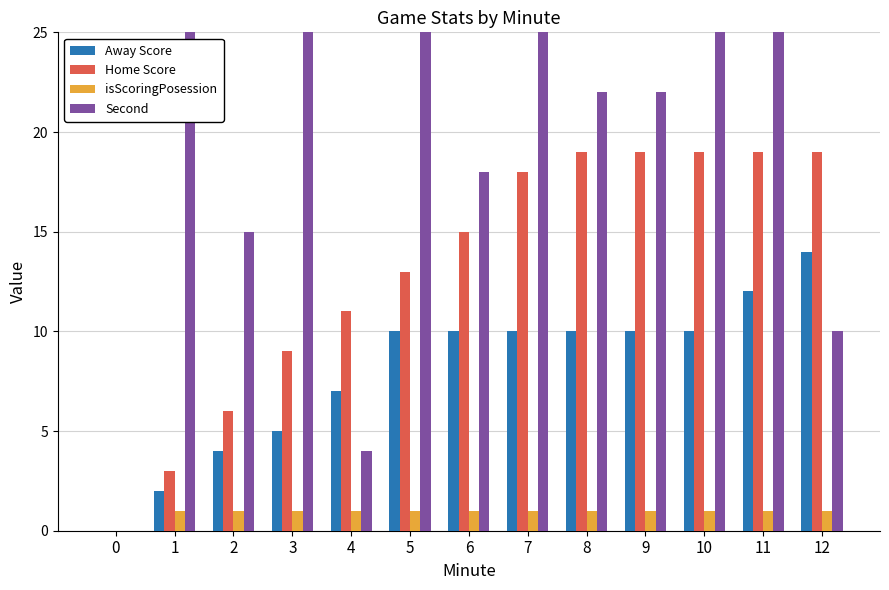

What is the value of the Home Score bar at the 3rd from the left?

6